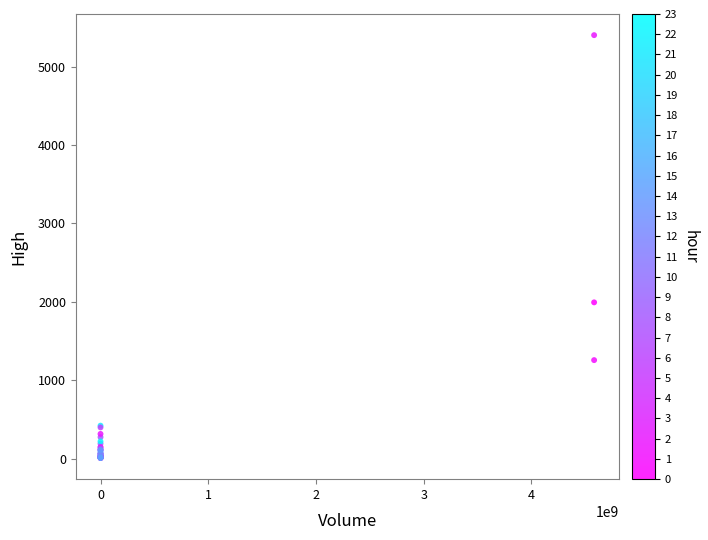

What Y value in the scatter plot is closest to 2703?

1992.5